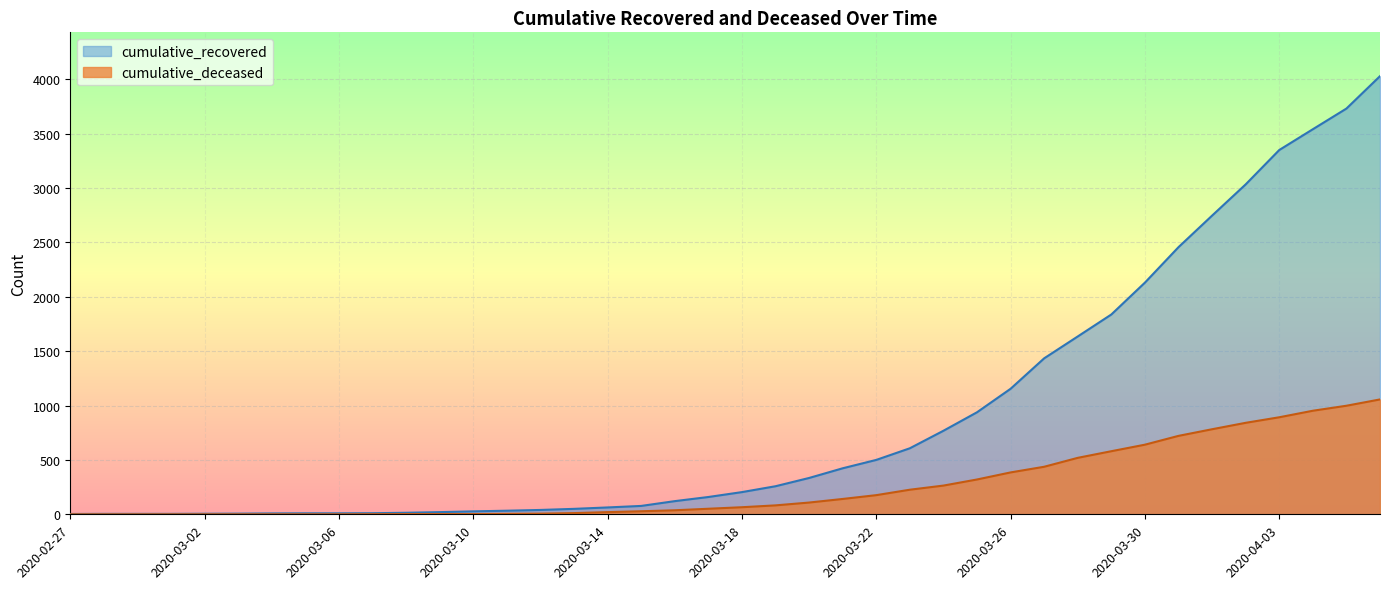

The cumulative_deceased series shows 534 at 2020-03-25. True or false?

False